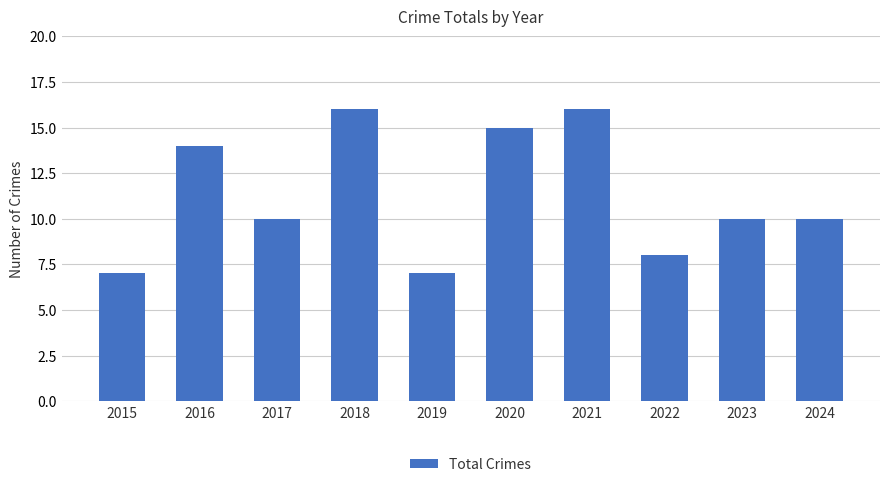

What is the change in value from 2018 to 2020?

-1